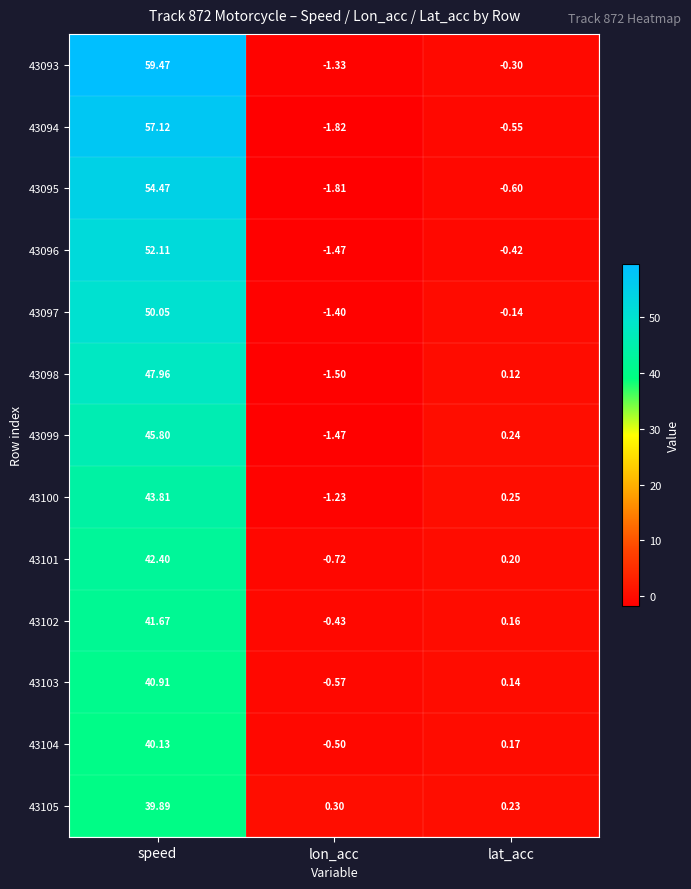

Which category has the lowest value in the 43096 series?

lon_acc